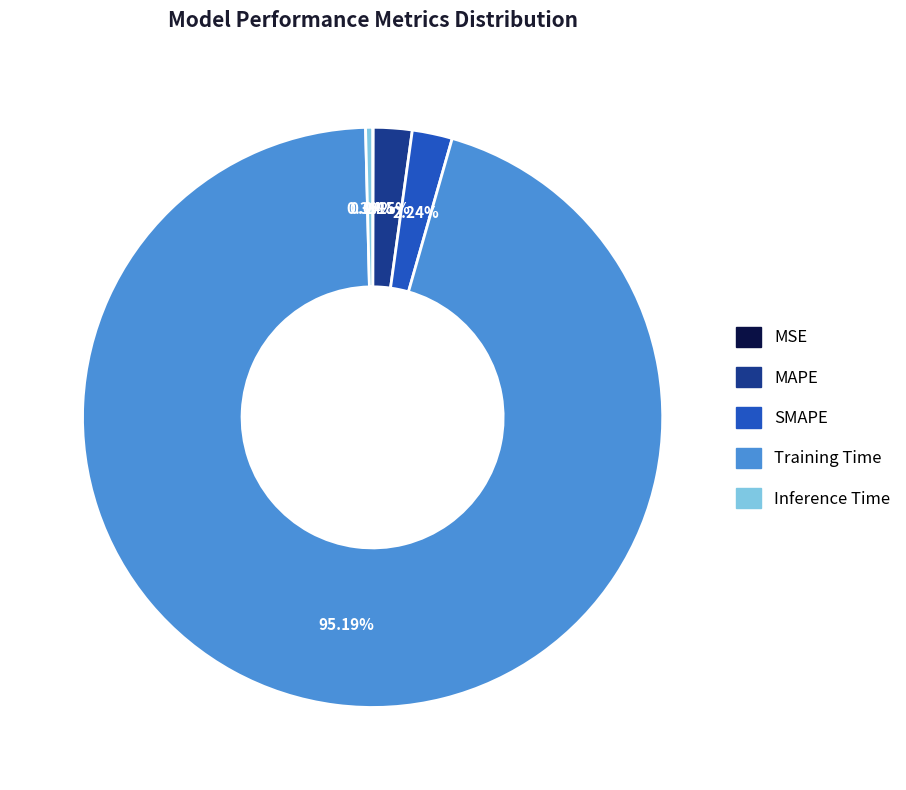

Between SMAPE and Training Time, which is larger?

Training Time